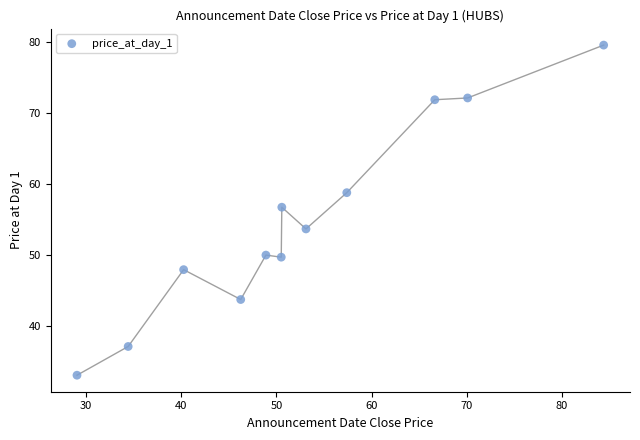

What Y value in the scatter plot is closest to 56?

56.7